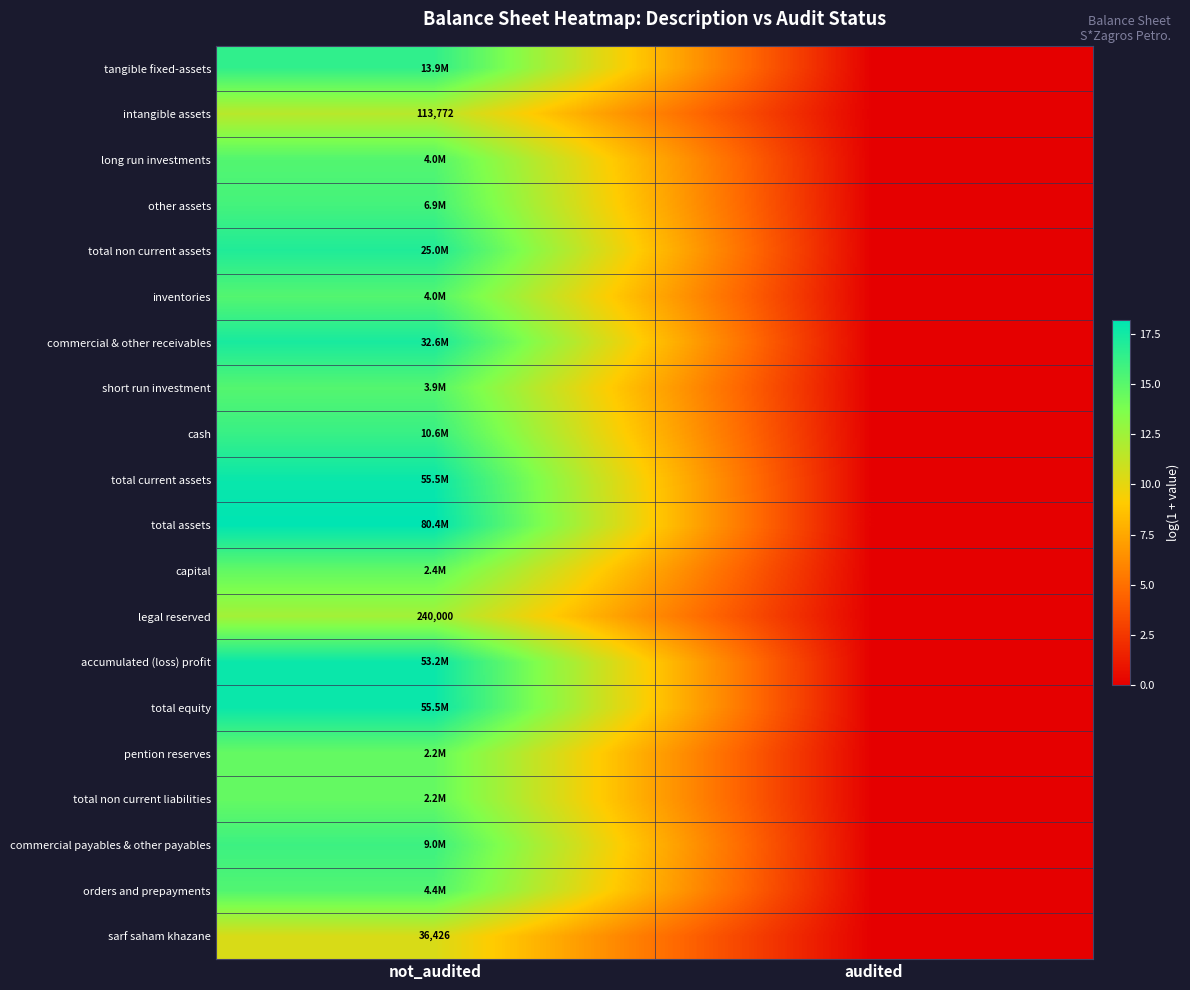

Count the number of categories in the chart.

2